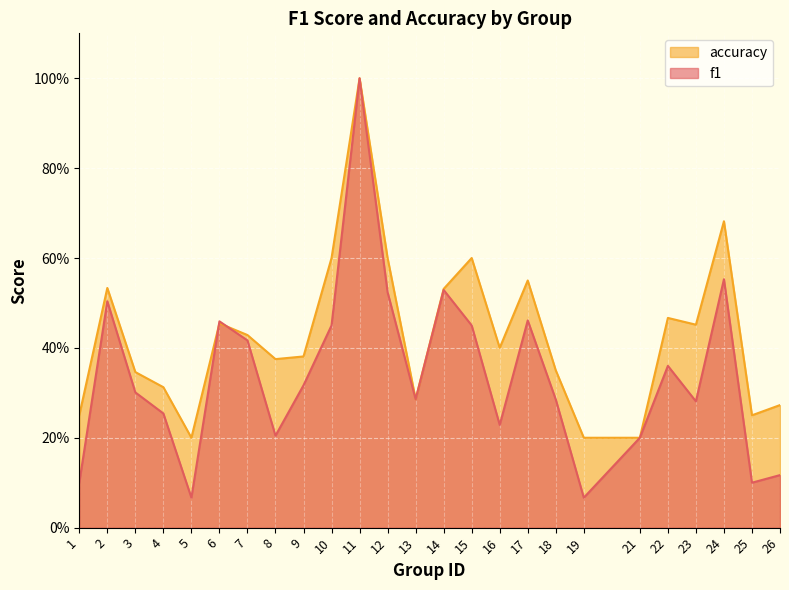

How many lines are shown in the chart?

2